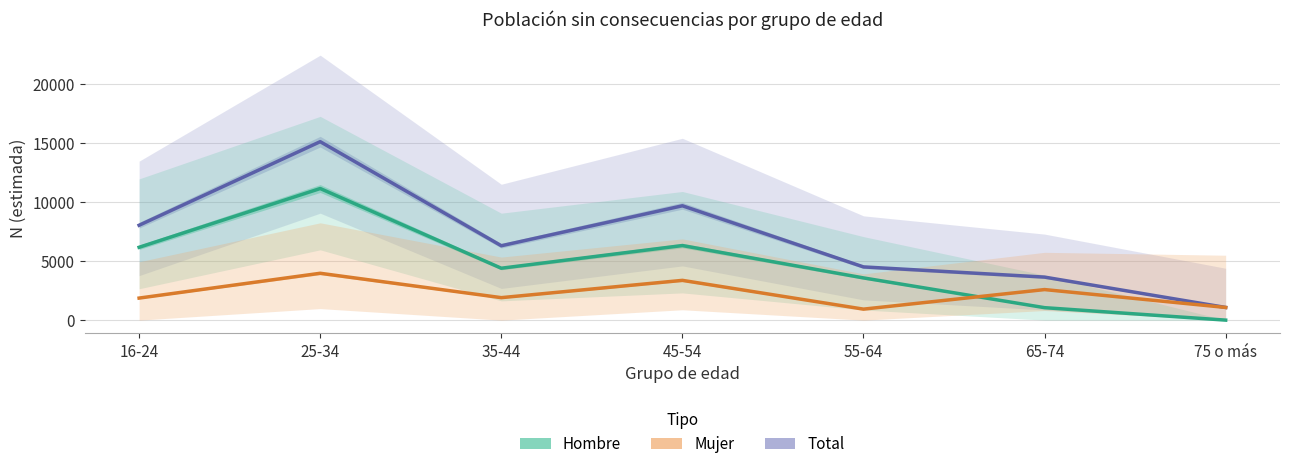

The value of Total N (estimada) at 75 o más is 676. True or false?

False